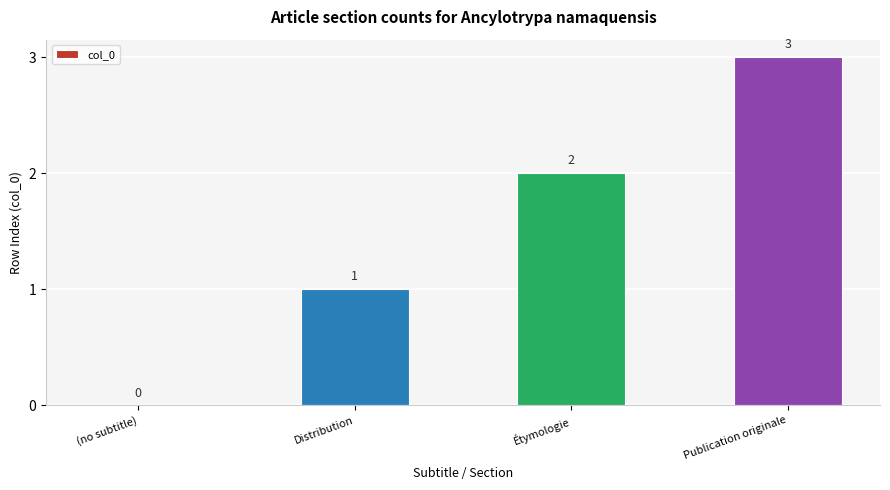

Is it true that the value at Publication originale is 1?

False